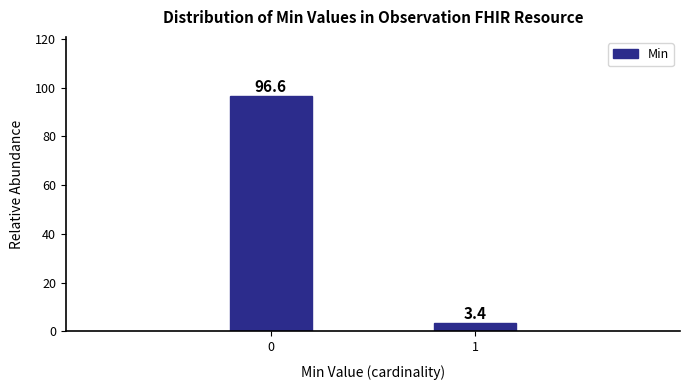

Reading left to right, transcribe all the data shown in this chart.

0=96.6	1=3.4